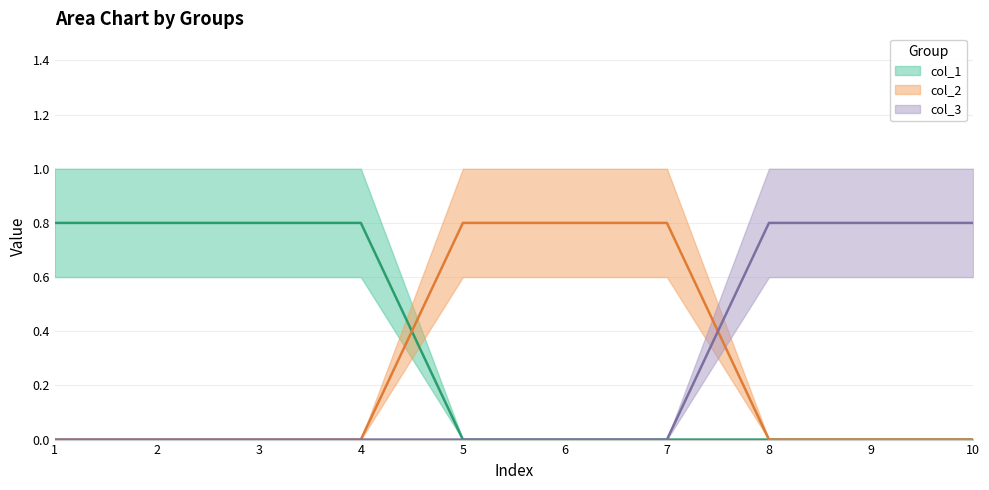

What is the spread (max minus min) of values at 4?

0.8